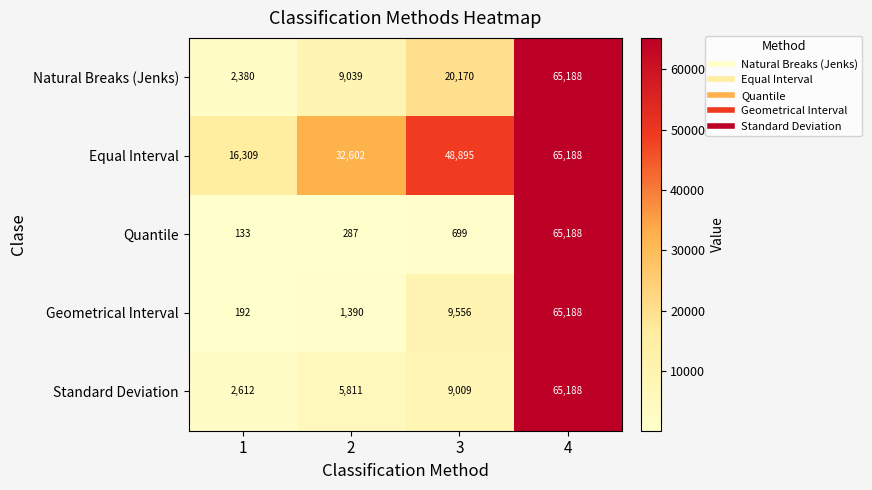

Between 2 and 3, which series saw the biggest shift?

Equal Interval